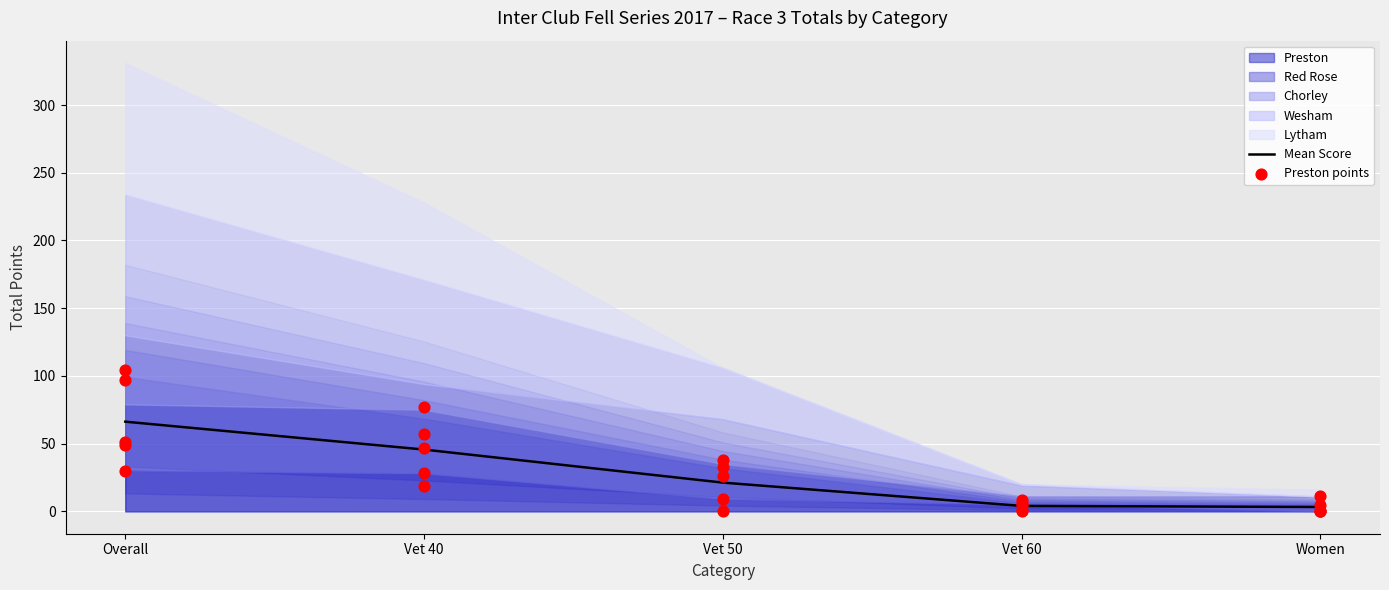

At which category is the sum across all series the highest?

Overall